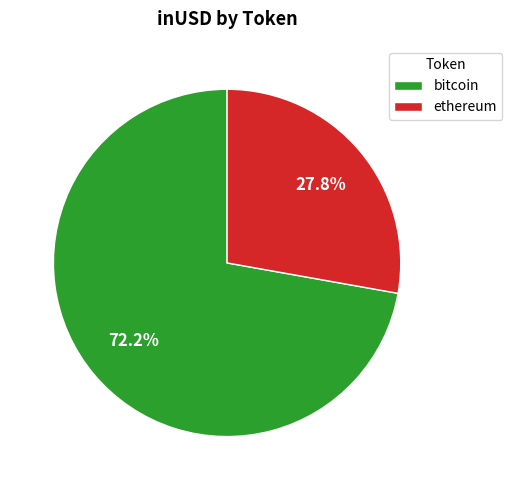

To the nearest percent, what is the average slice percentage?

50%